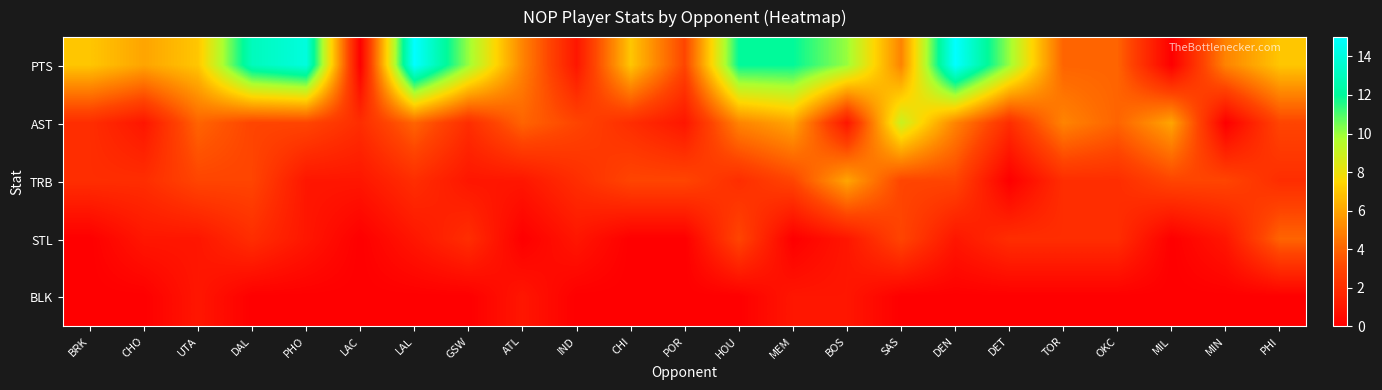

Which series has the widest spread of values?

PTS